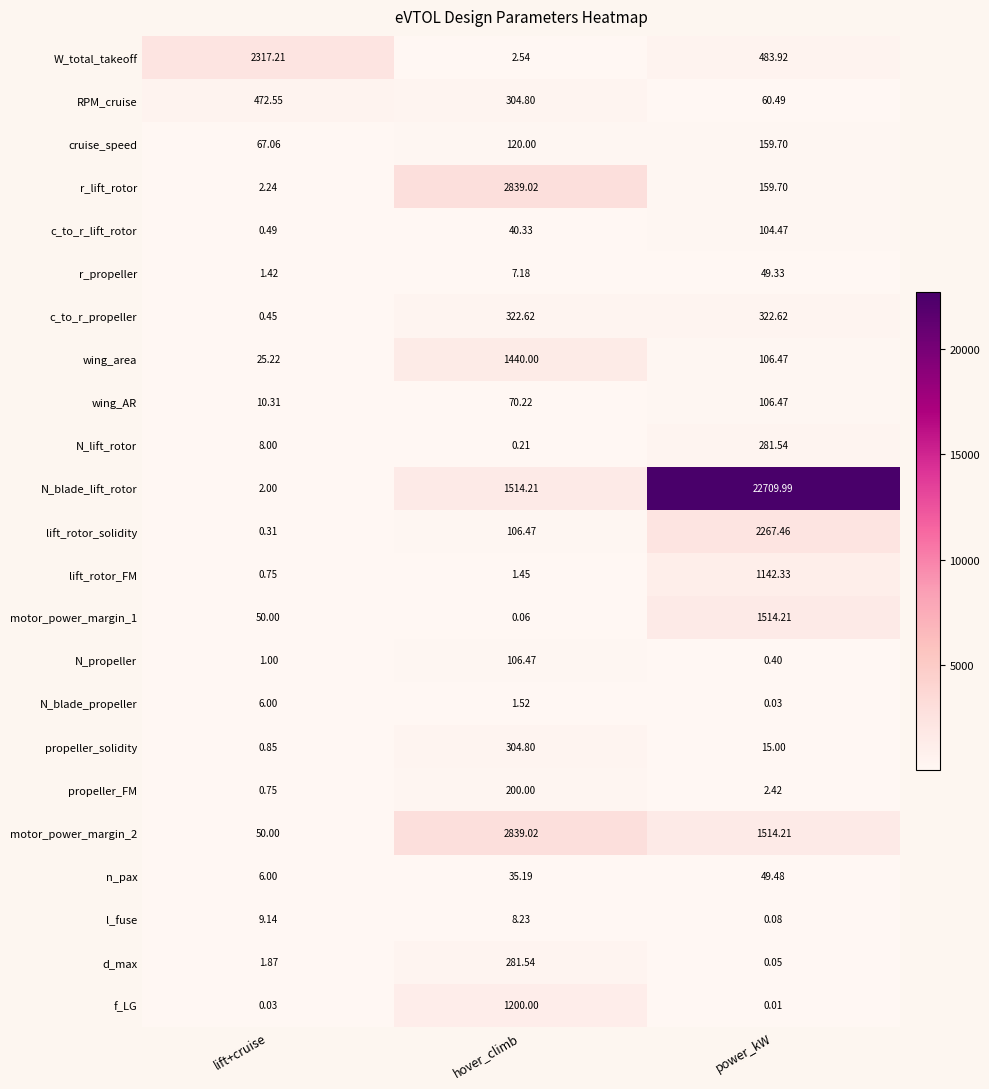

Where is c_to_r_propeller nearest to the value 161?

lift+cruise